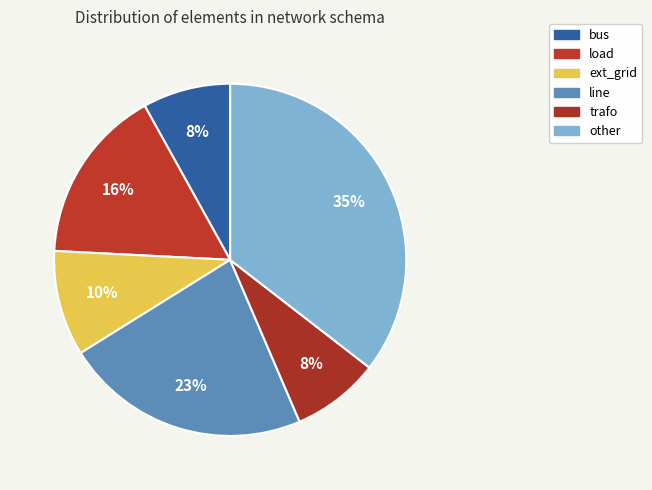

Which category has the smallest portion of the pie?

bus